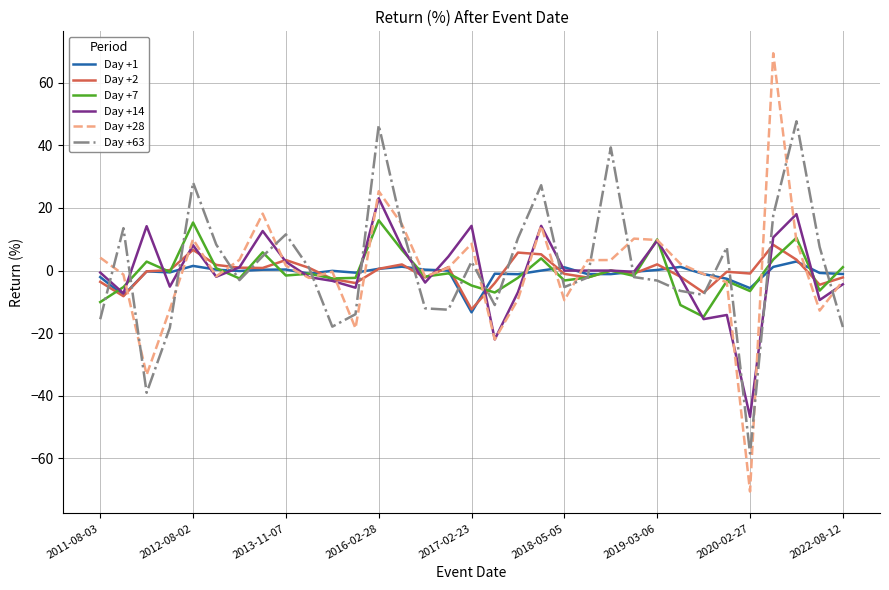

What is the minimum value shown in the chart?

-70.6